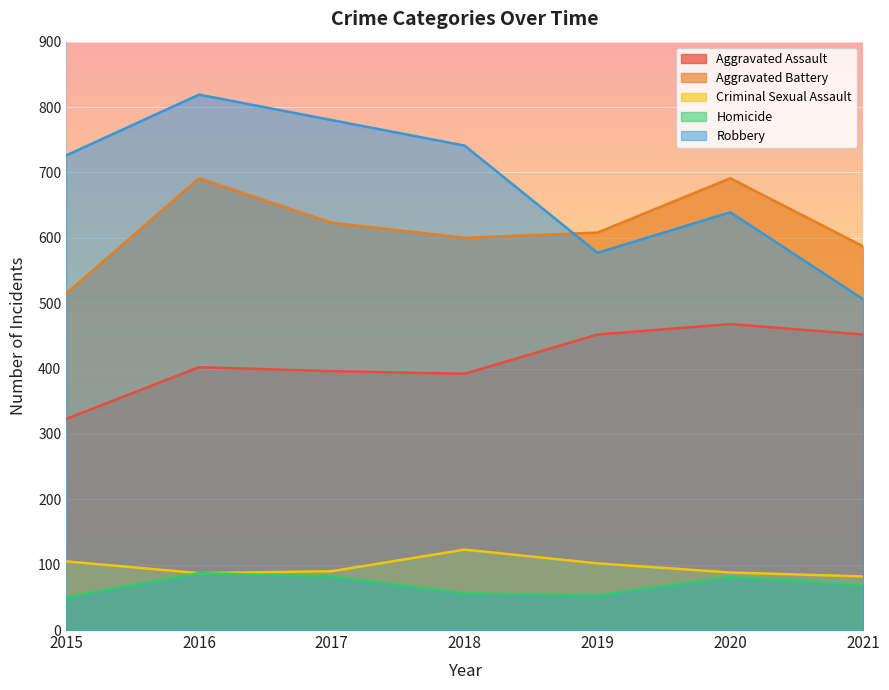

What are all the series names shown in the legend?

Aggravated Assault, Aggravated Battery, Criminal Sexual Assault, Homicide, Robbery